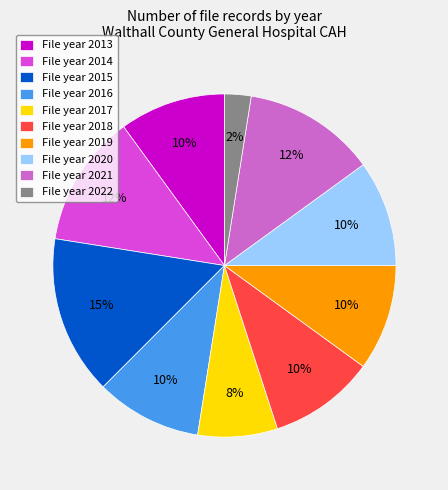

How many slices are in this pie chart?

10